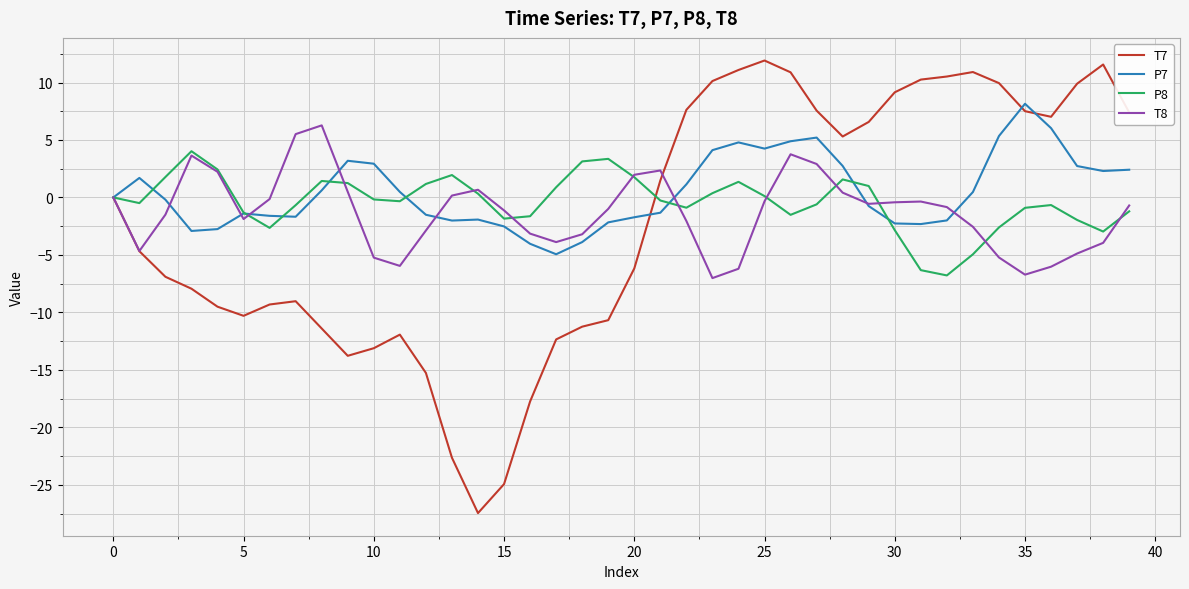

In P7, how many points are lower than both neighbors (excluding endpoints)?

7